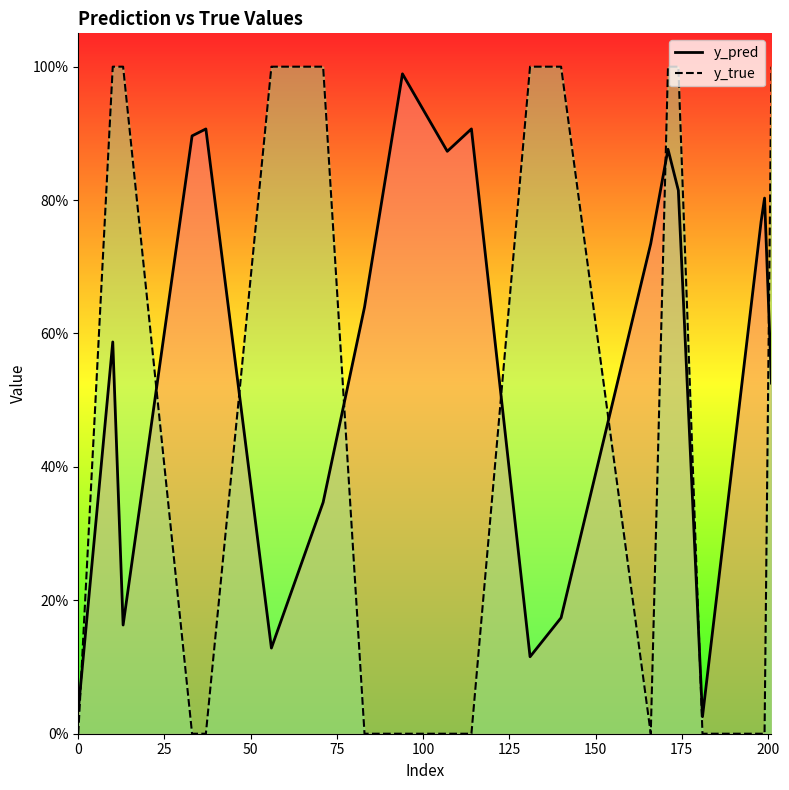

How many times do y_pred and y_true cross each other?

9